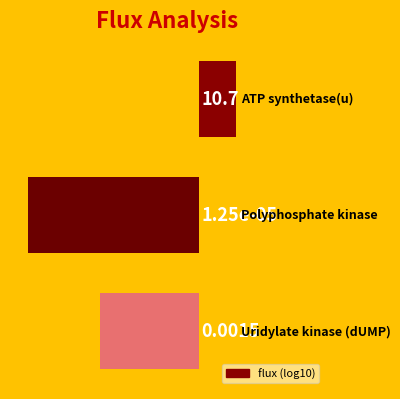

List the labels in order of value, largest first.

0, 2, 1